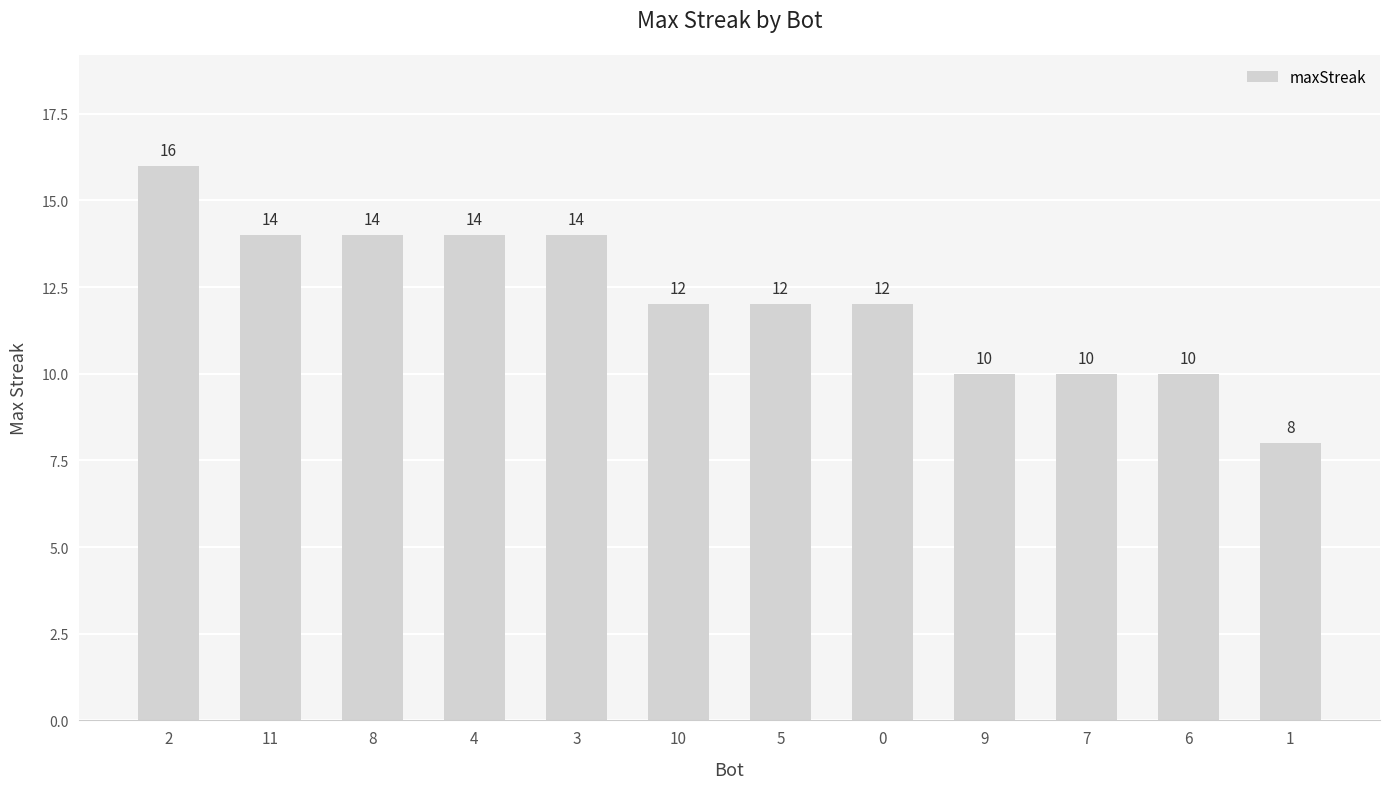

Is it true that the value at 0 is 19?

False